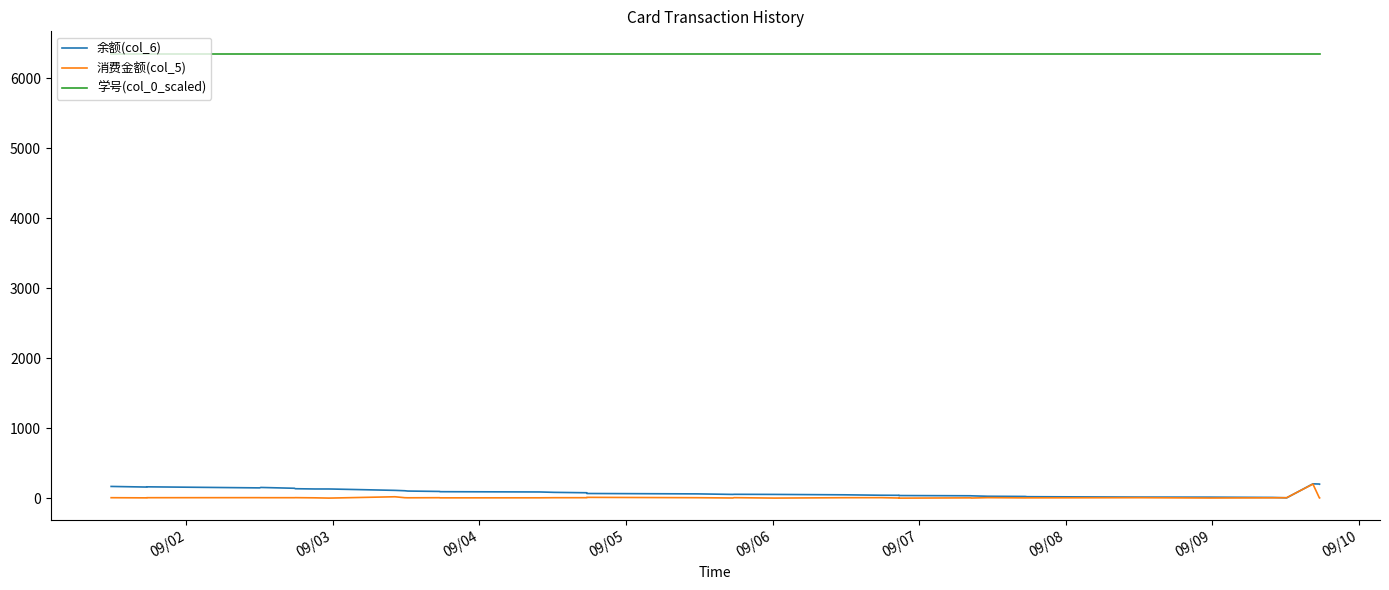

How many lines are shown in the chart?

3